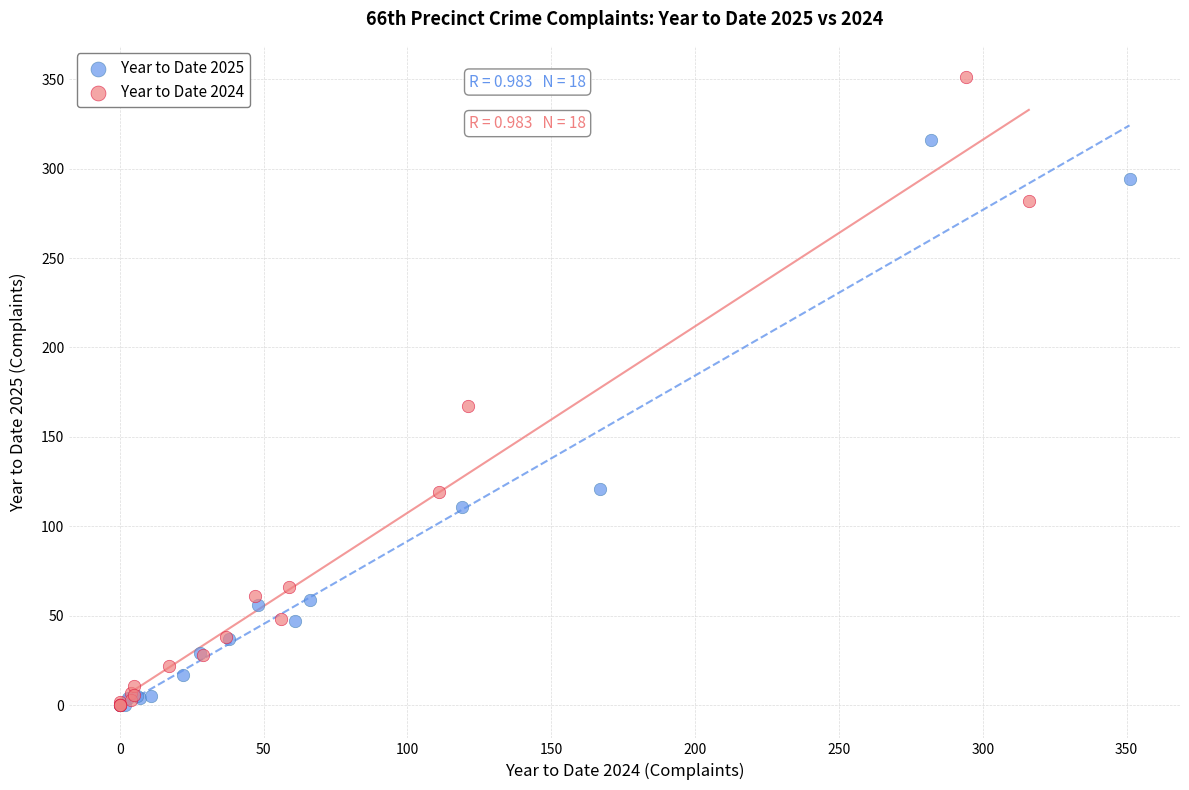

Which series reaches the maximum Y coordinate?

Year to Date 2024